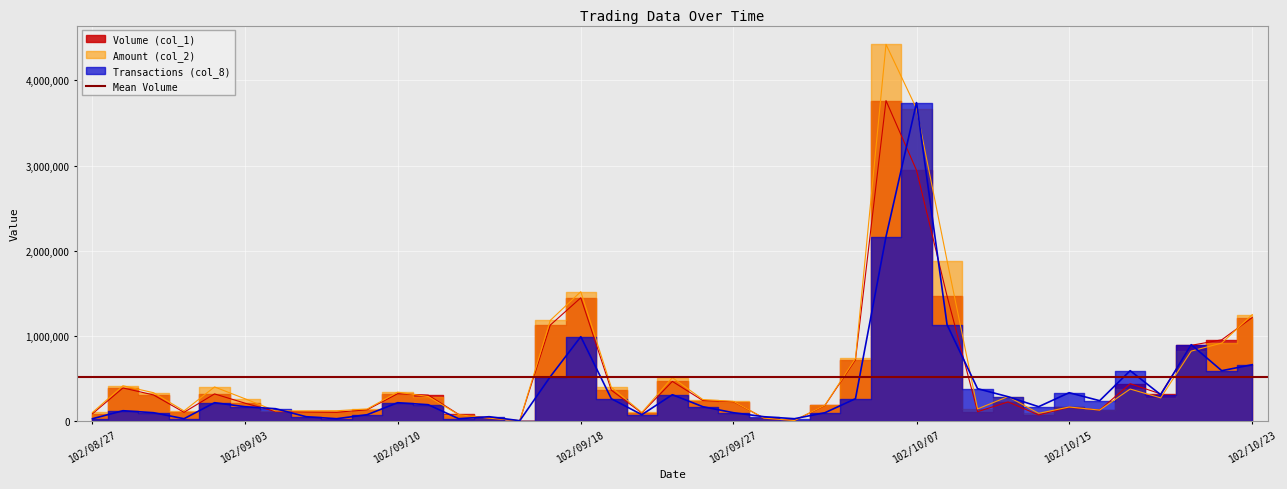

What is the sum of the Volume (col_1) values at 102/09/13 and 102/10/01?

32000.0